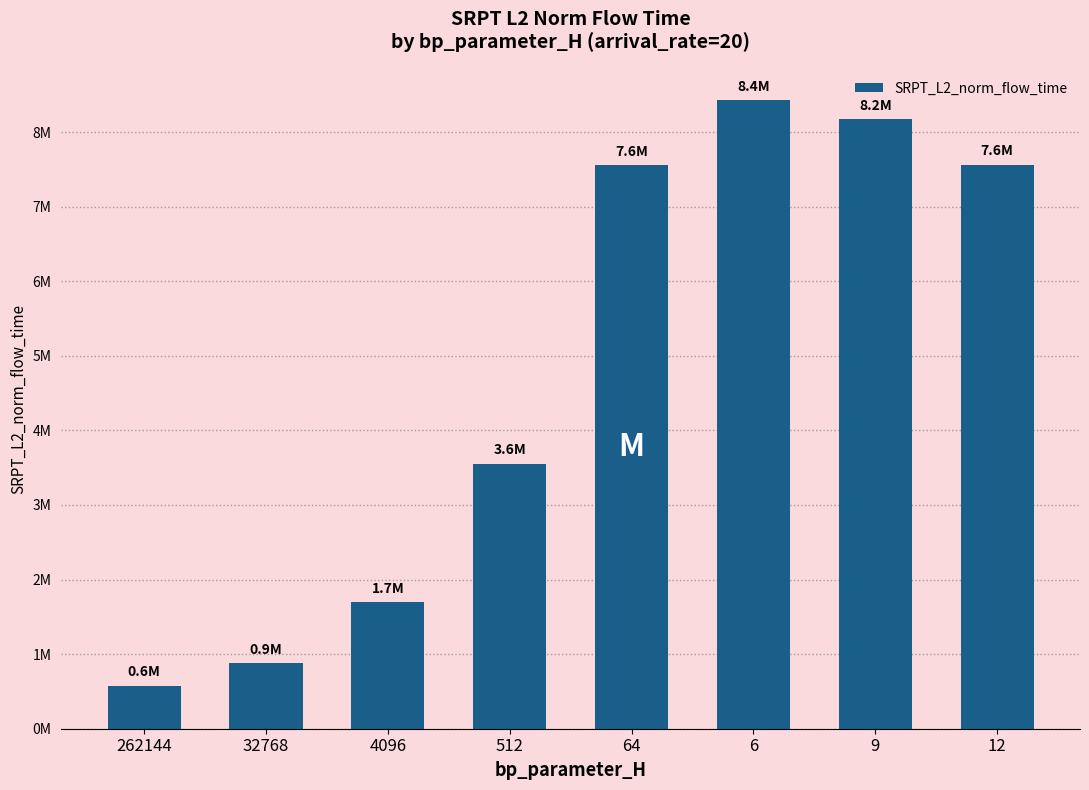

List the labels in order of value, smallest first.

262144, 32768, 4096, 512, 64, 12, 9, 6